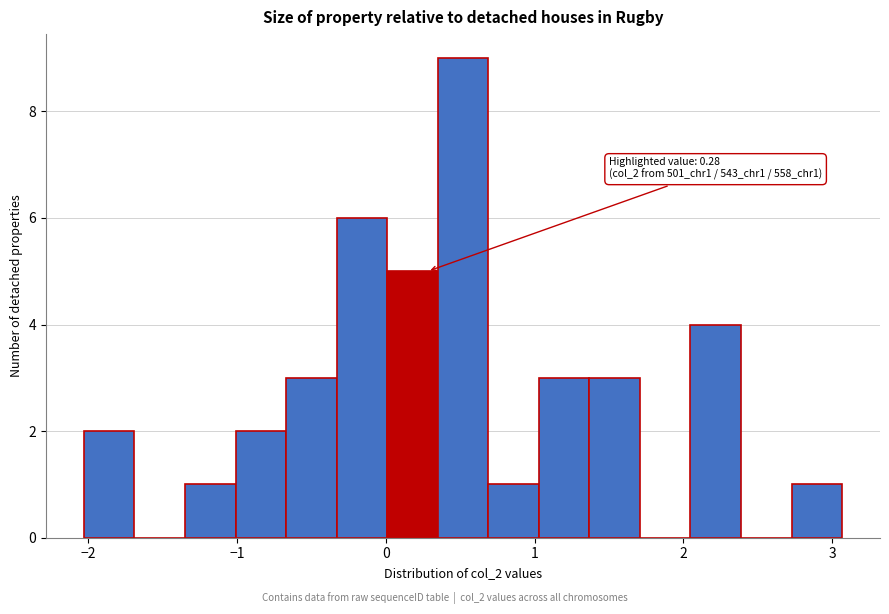

Read against the x-axis, roughly where is the centre of the tallest bar?

0.5